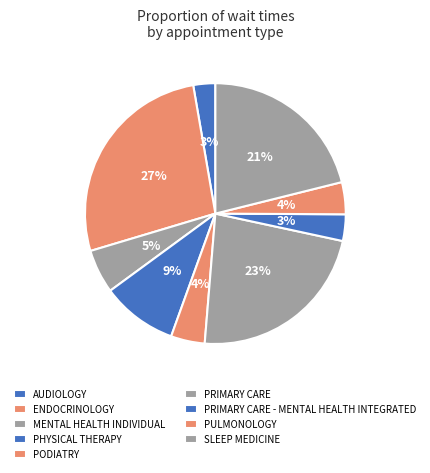

How many segments does this pie chart have?

9